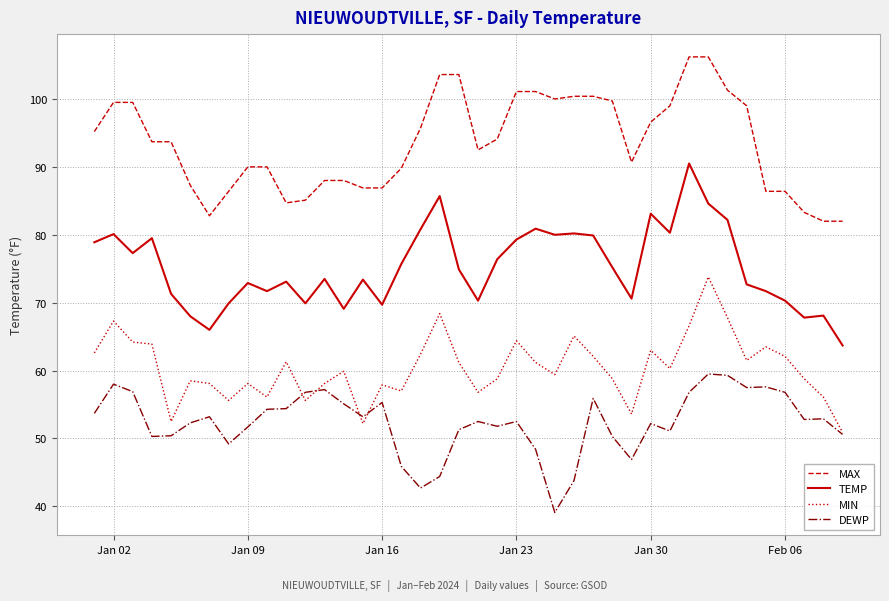

What is the smallest value displayed?

39.1